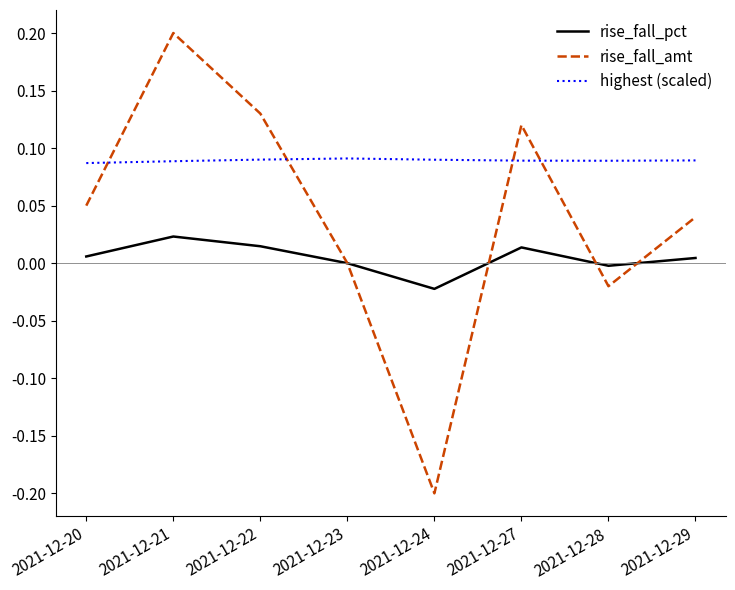

At 2021-12-24, list the series in order from smallest to largest.

rise_fall_amt, rise_fall_pct, highest (scaled)